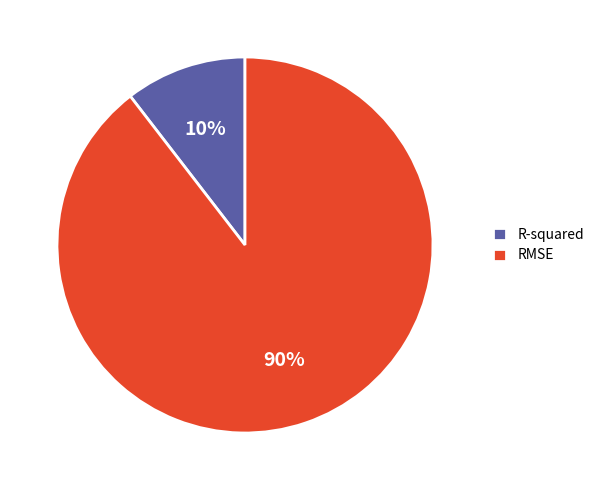

Which slice represents more than half of the pie?

RMSE